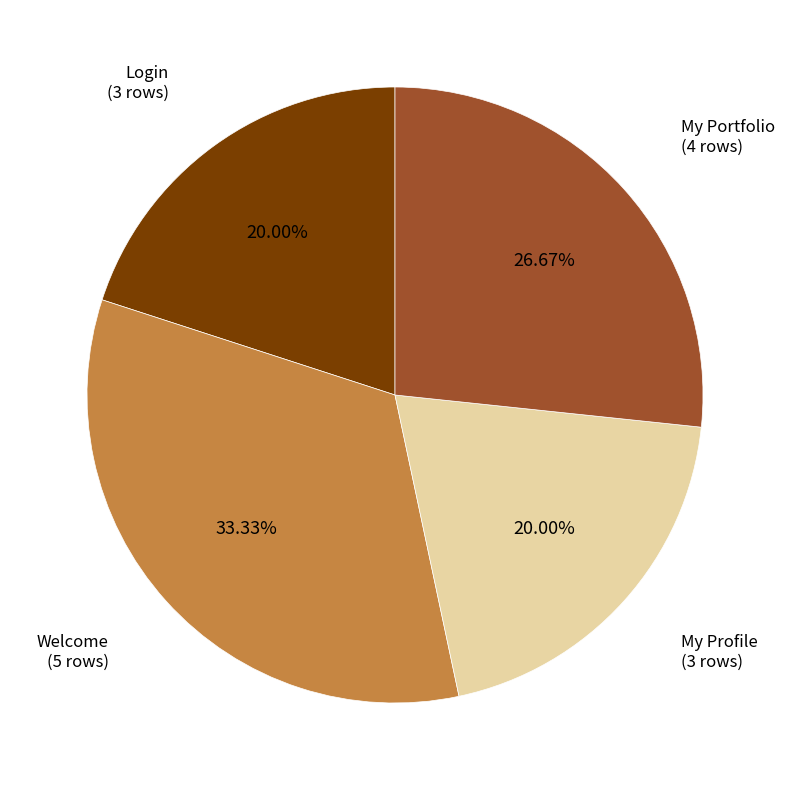

Is there a majority slice in this chart?

No